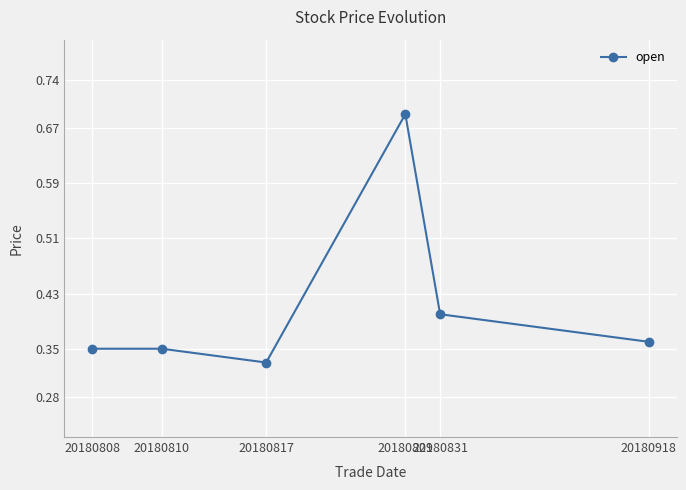

What is the difference between the second highest and minimum values?

0.1